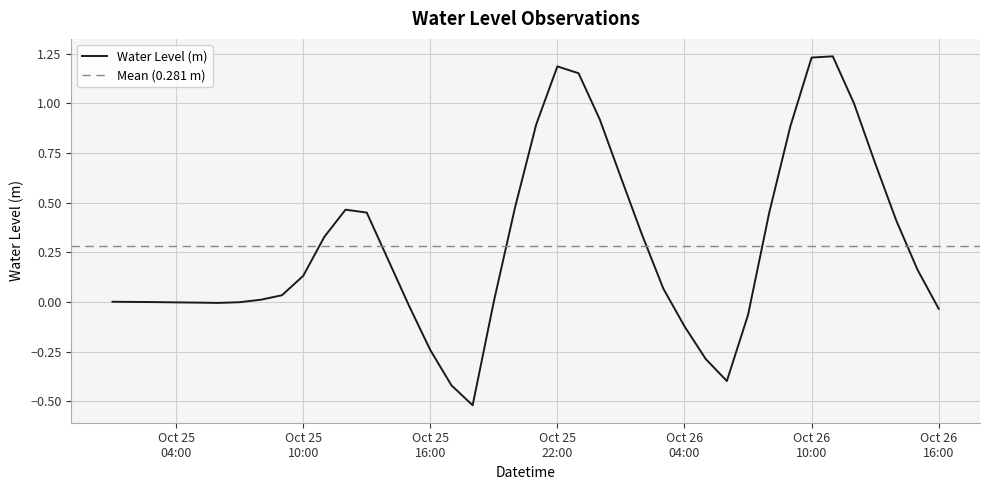

How many distinct data groups are displayed?

1